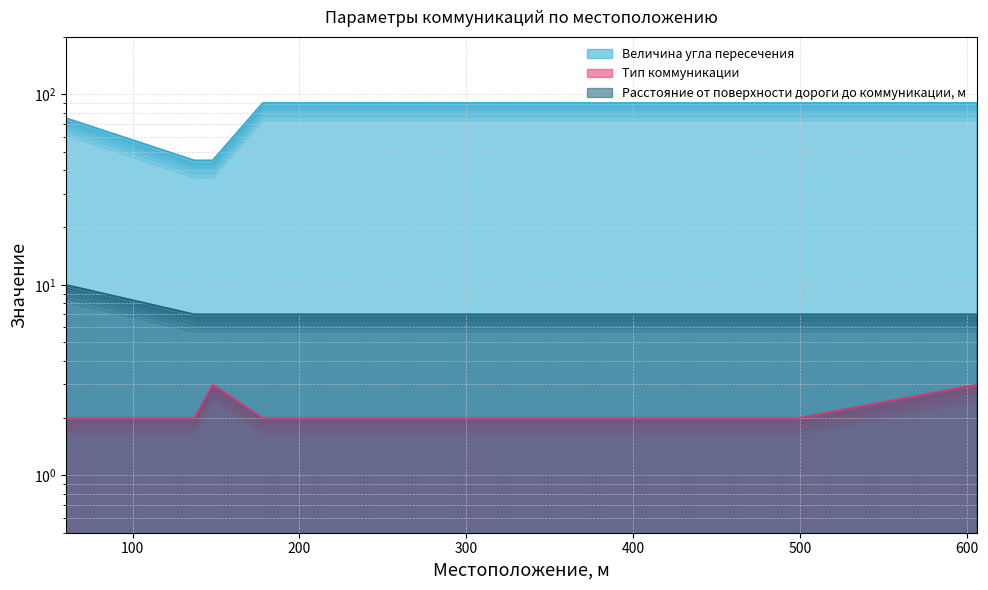

What is the sum of all Величина угла пересечения values?

525